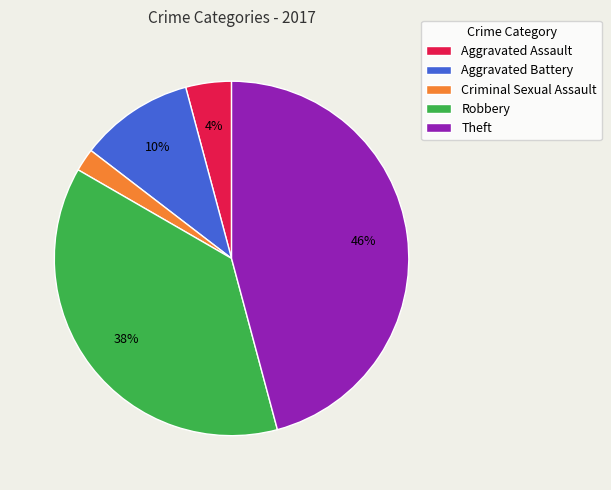

Which has a higher value, Criminal Sexual Assault or Robbery?

Robbery